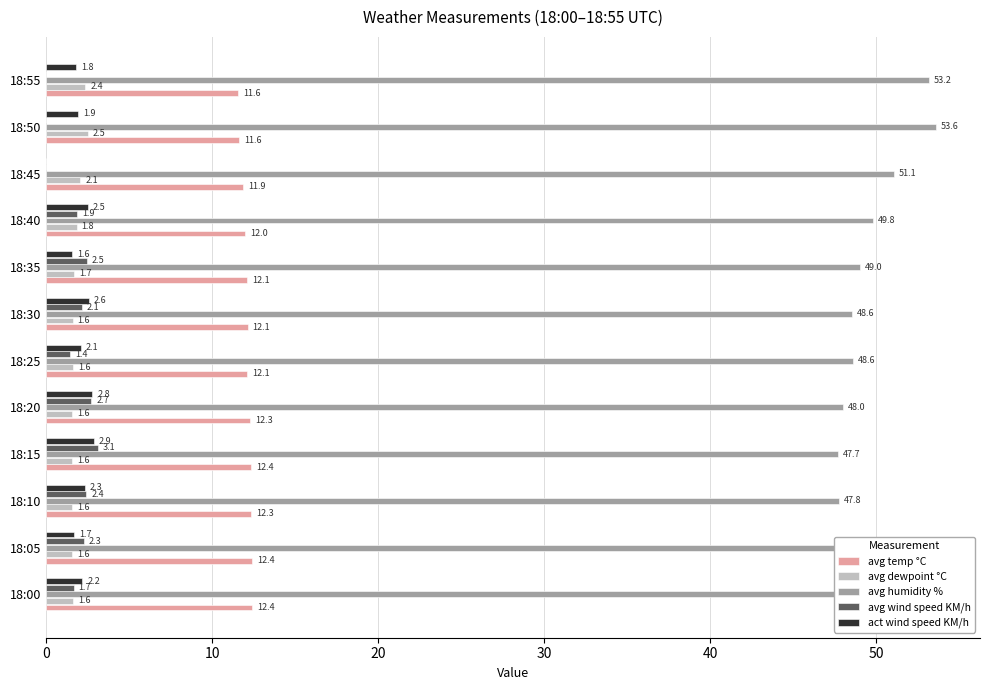

What is the total value across all series at 18:00?

65.6